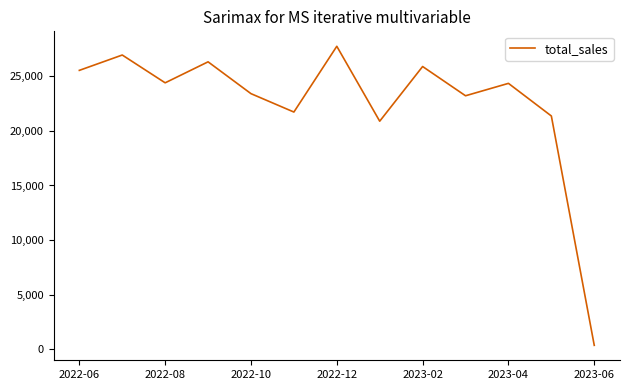

What is the greatest value displayed?

27743.9